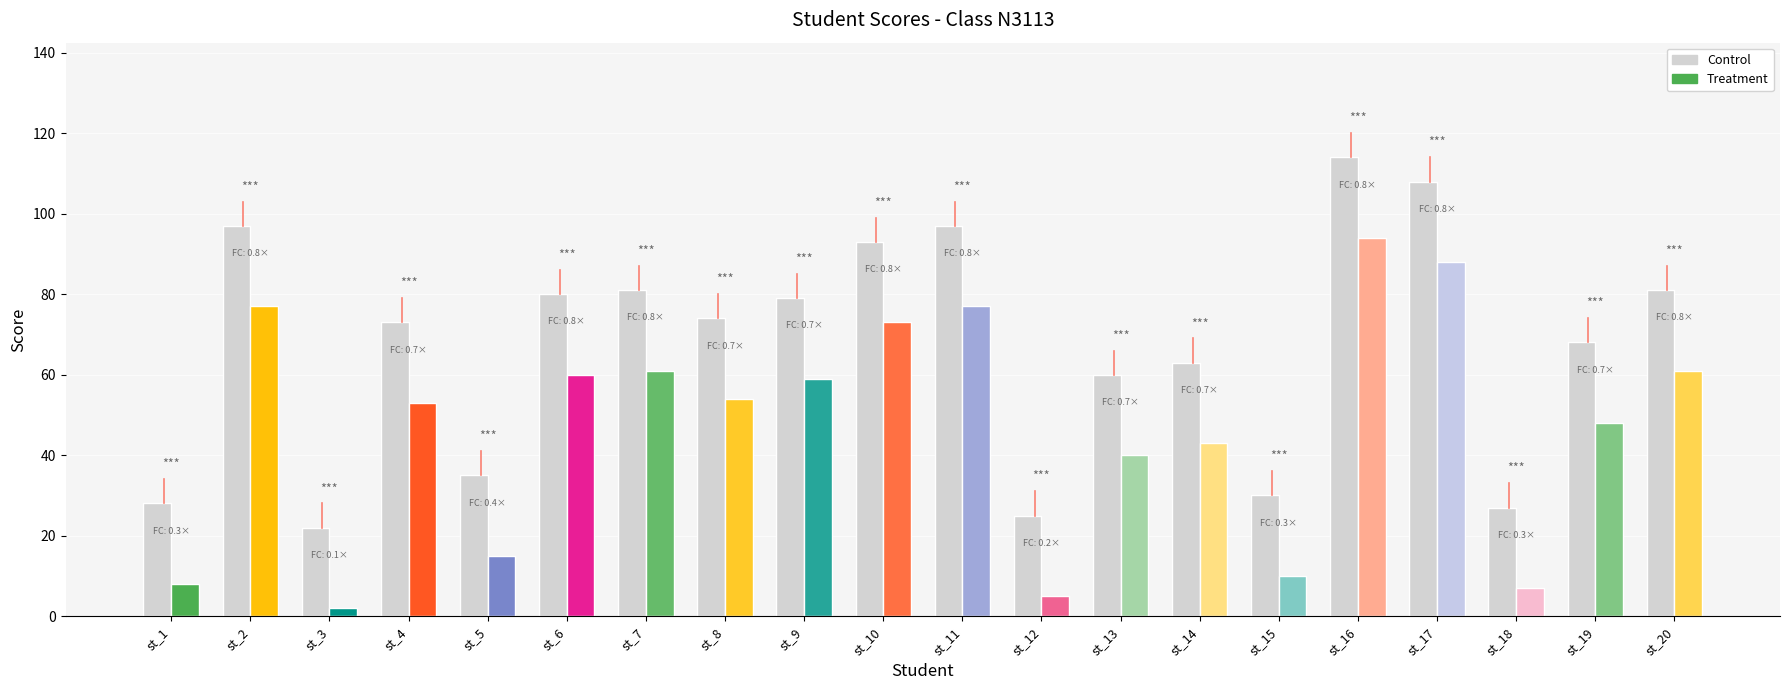

Count the number of categories in the chart.

20